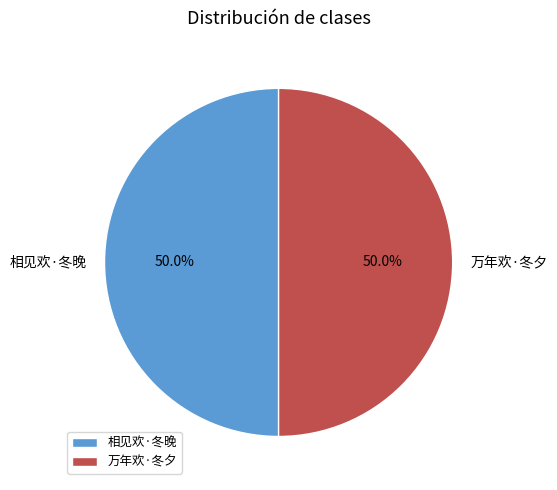

How many slices are in this pie chart?

2